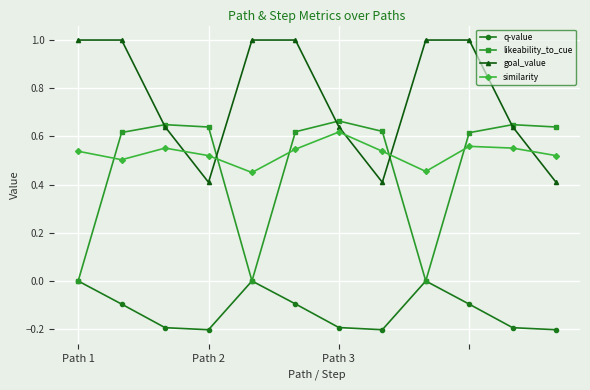

What is the lowest value of the goal_value series?

0.4